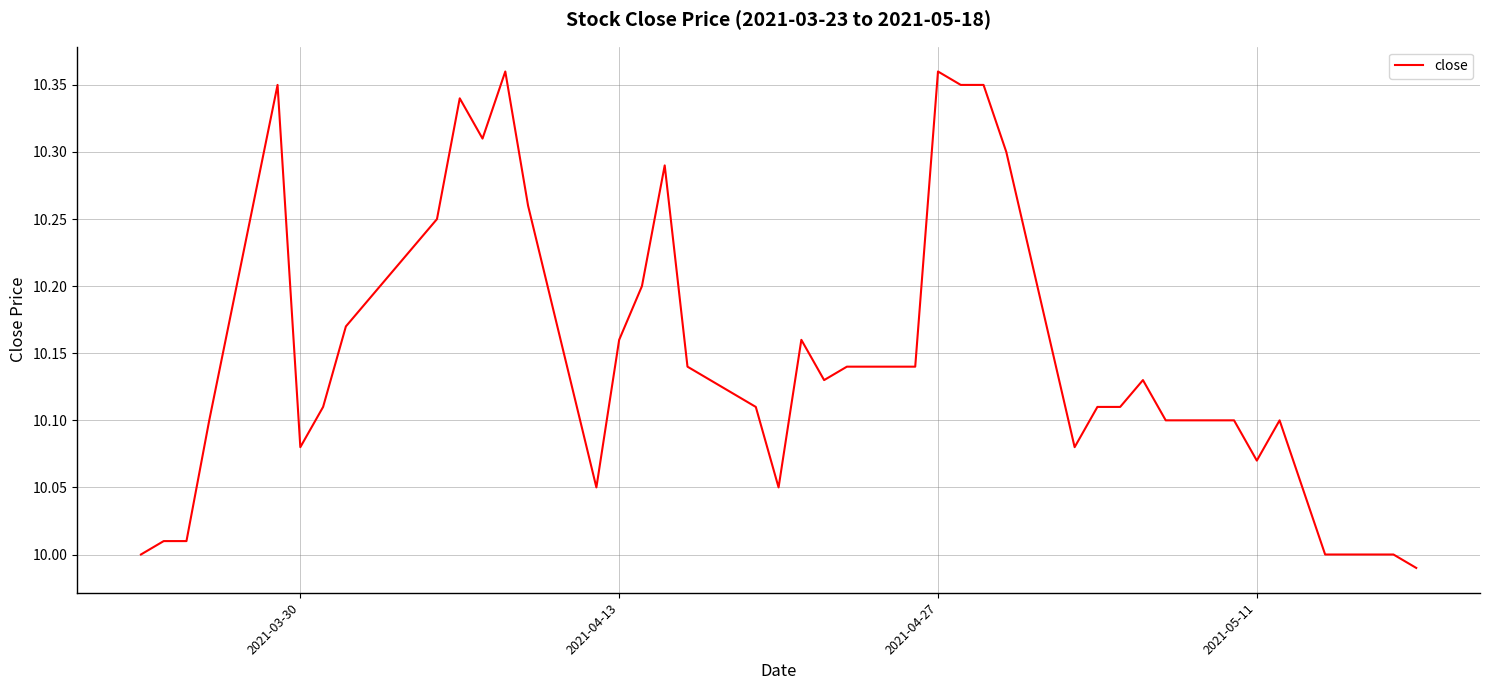

What is the difference between the maximum and minimum values?

0.4